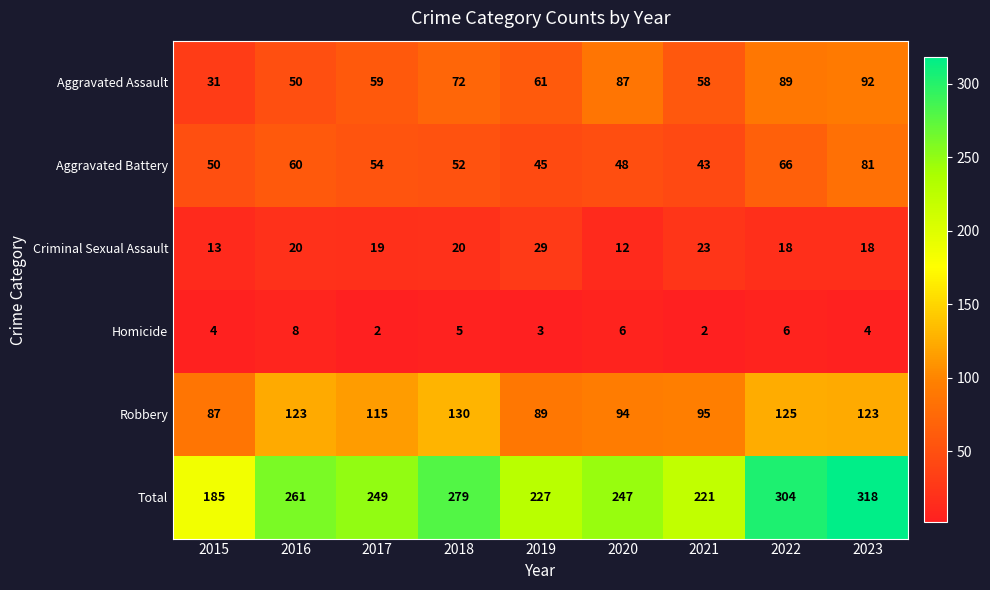

What is the total value across all series at 2021?

442